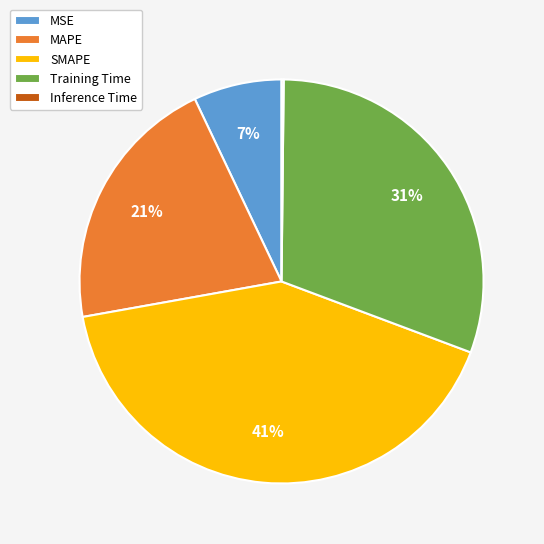

Do MAPE and Training Time together represent more than half of the pie?

Yes